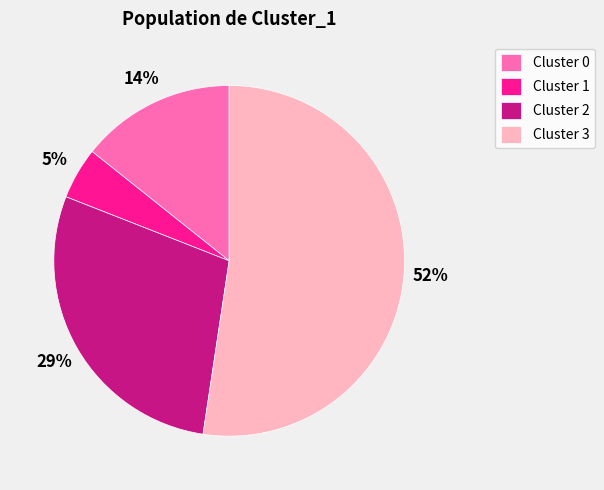

To the nearest percent, what is the average slice percentage?

25%